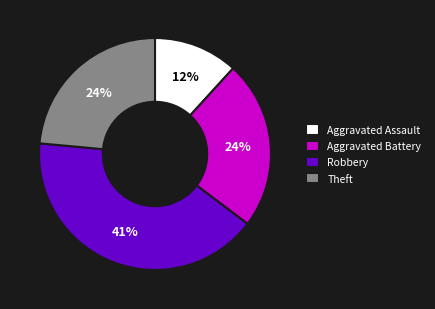

How many slices are in this pie chart?

4